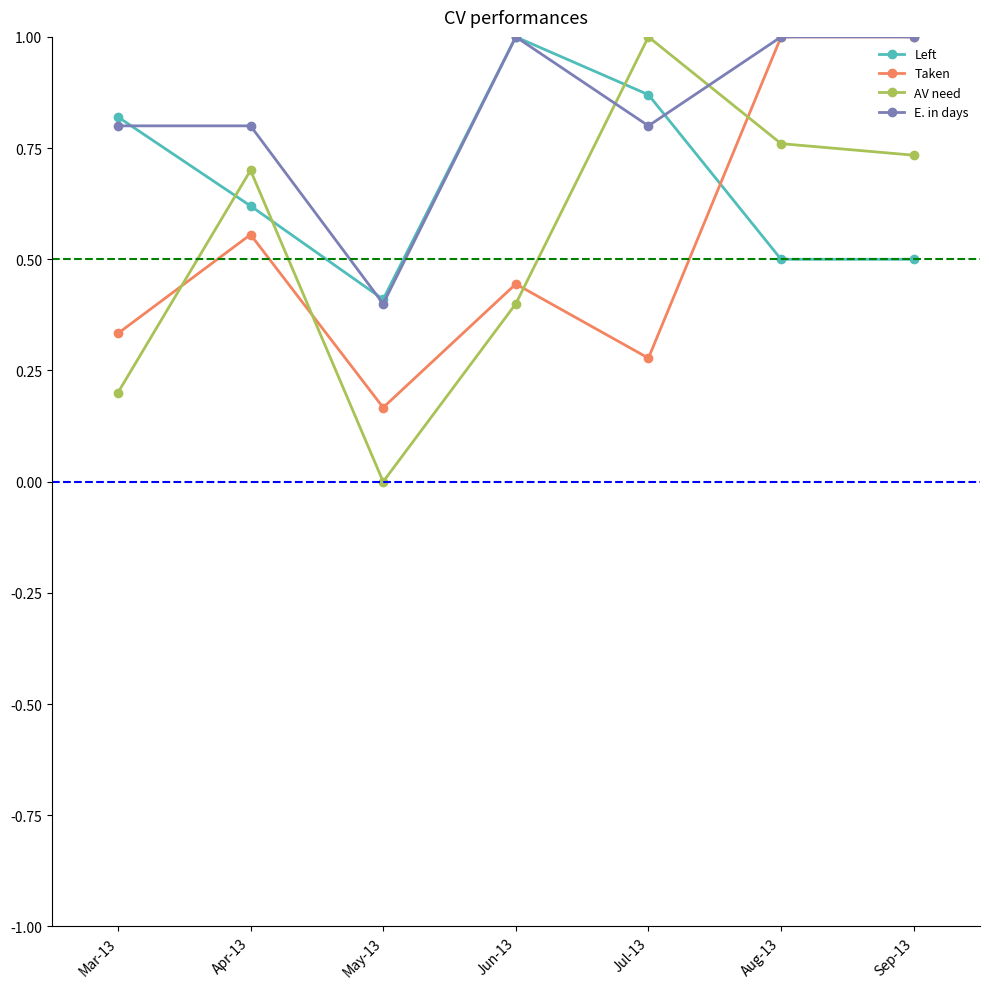

How many lines are shown in the chart?

4